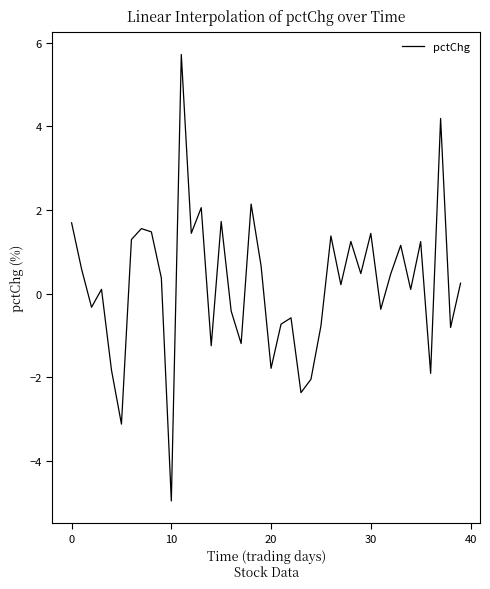

What is the sum of all values?

8.7